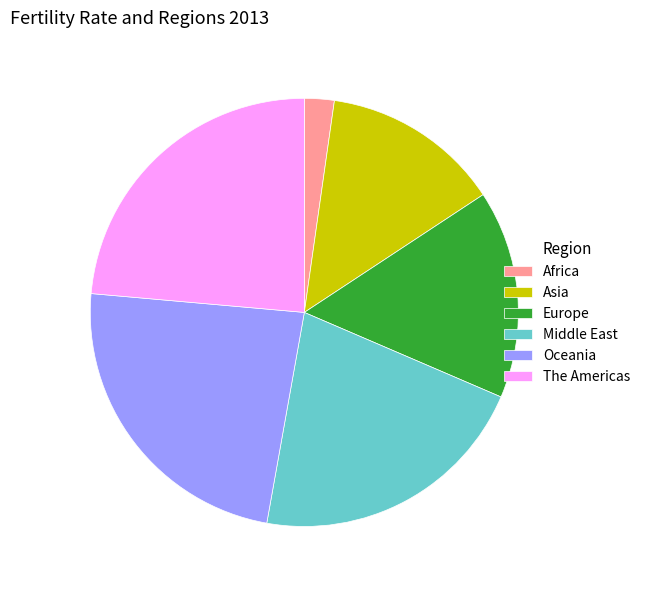

Which slice is the smallest?

Africa